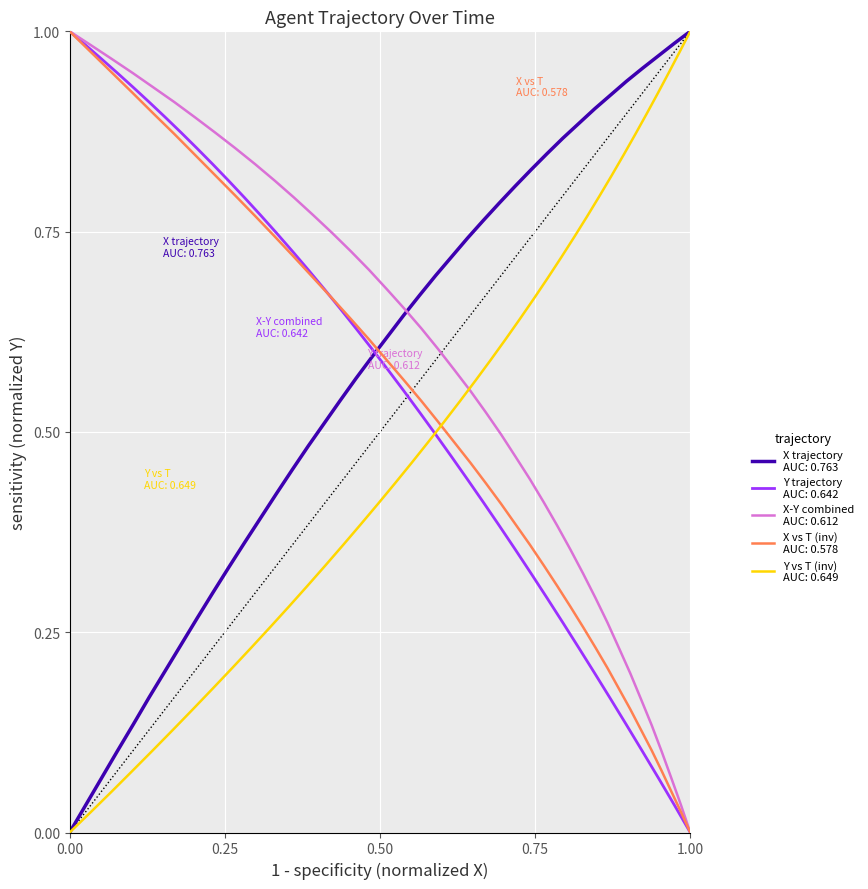

Does the chart display data point markers on the line(s)?

No